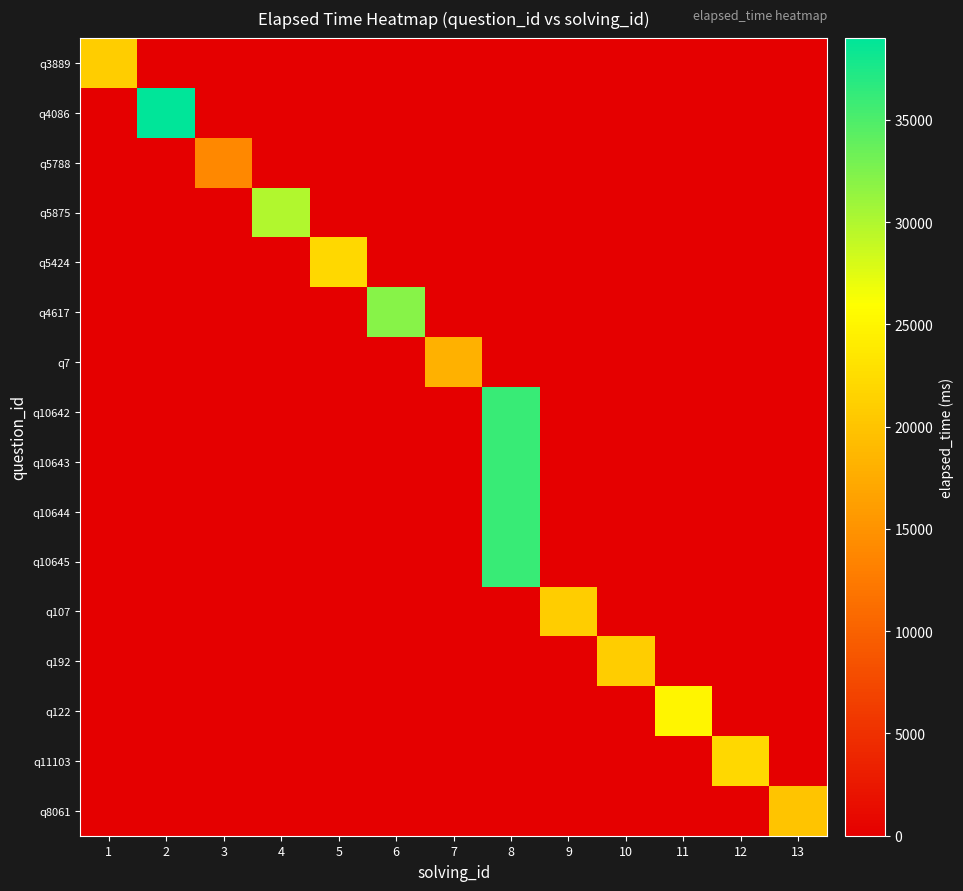

Rank the series at 9 from highest to lowest value.

q107, q3889, q4086, q5788, q5875, q5424, q4617, q7, q10642, q10643, q10644, q10645, q192, q122, q11103, q8061